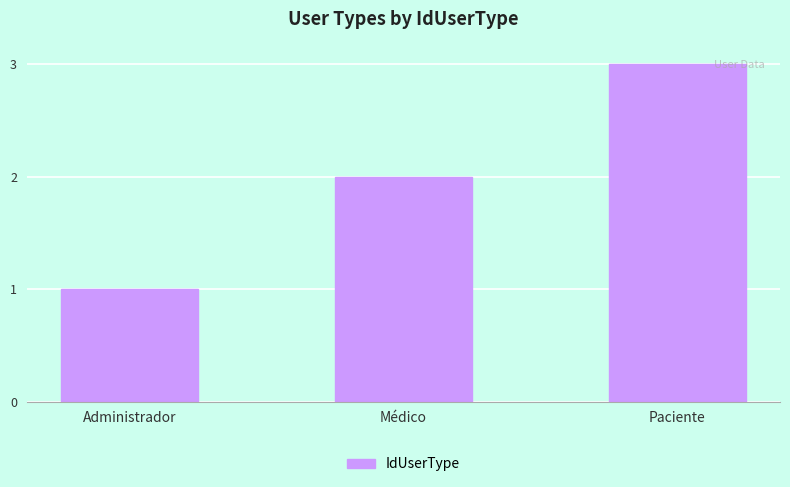

Reading left to right, what are all the values shown in this chart?

Administrador=1	Médico=2	Paciente=3